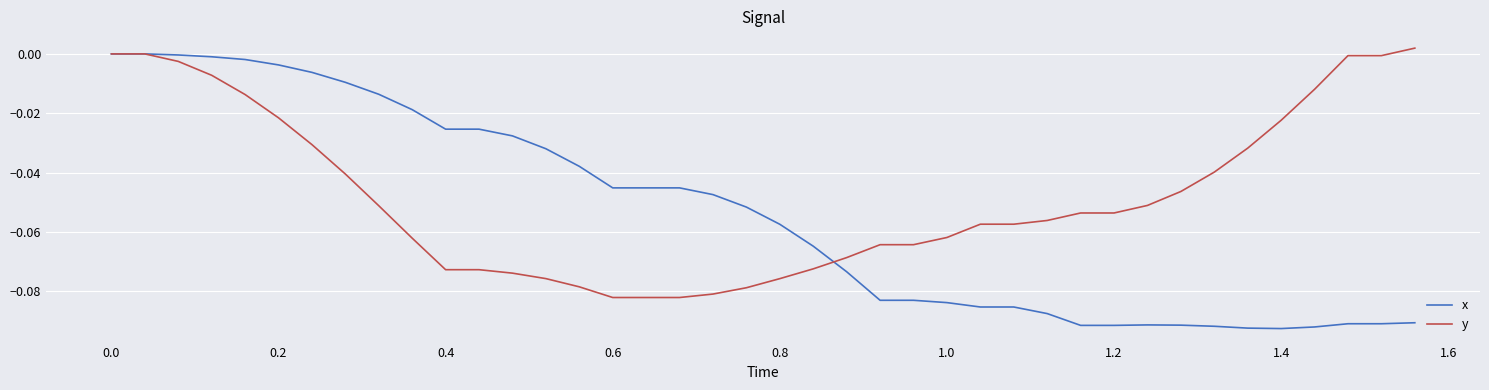

Which series has the largest total across all categories?

y